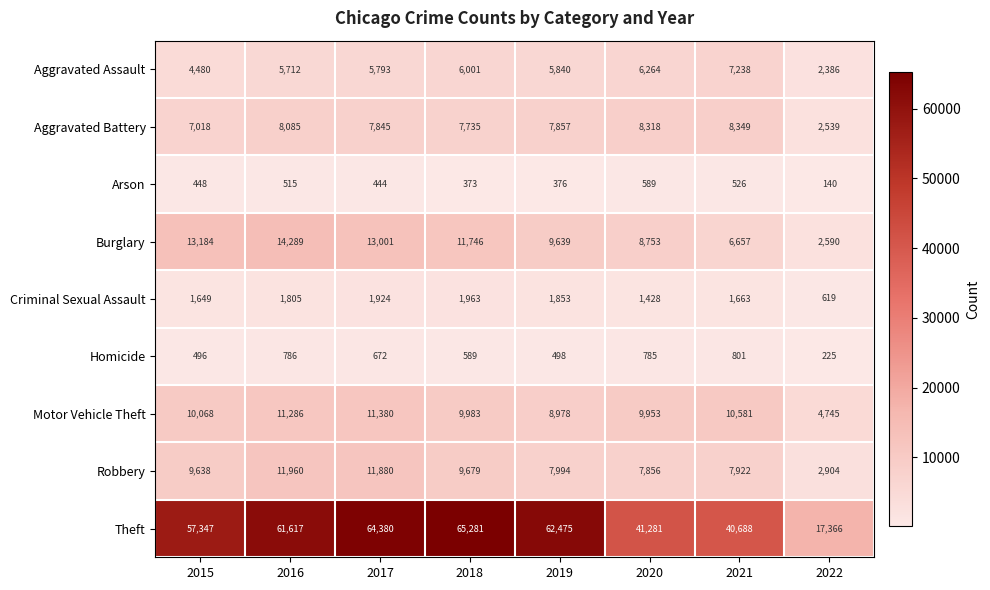

Which series has the largest range (max minus min)?

Theft